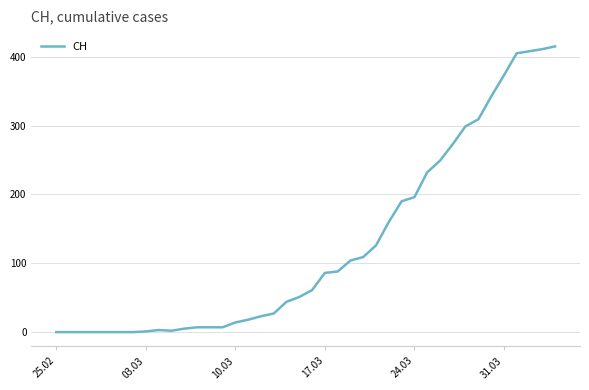

What is the maximum value shown in the chart?

415